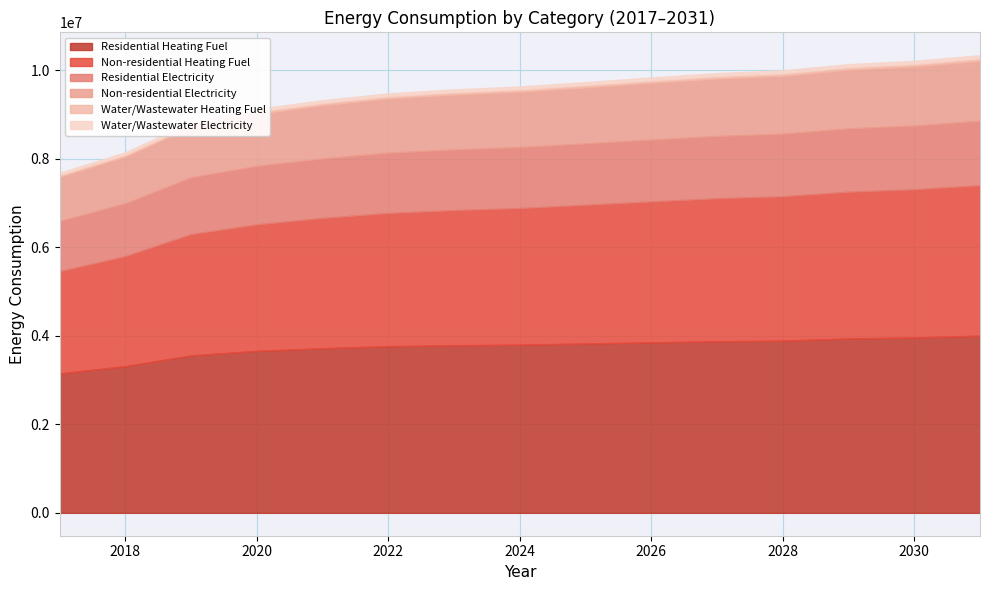

How many values in the Residential Heating Fuel series are below 3800921?

7